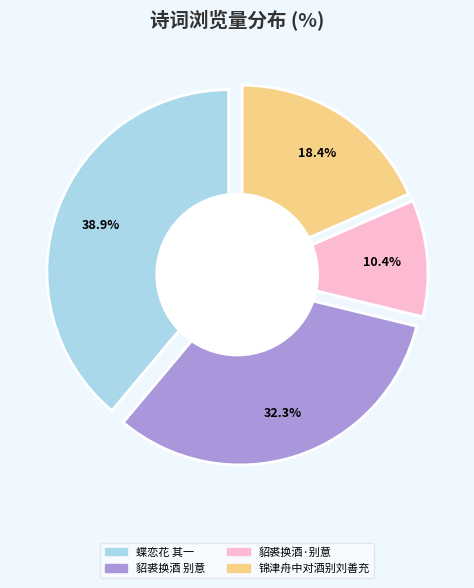

Which has a higher value, 锦津舟中对酒别刘善充 or 蝶恋花 其一 置酒别公度座间探题得梅?

蝶恋花 其一 置酒别公度座间探题得梅